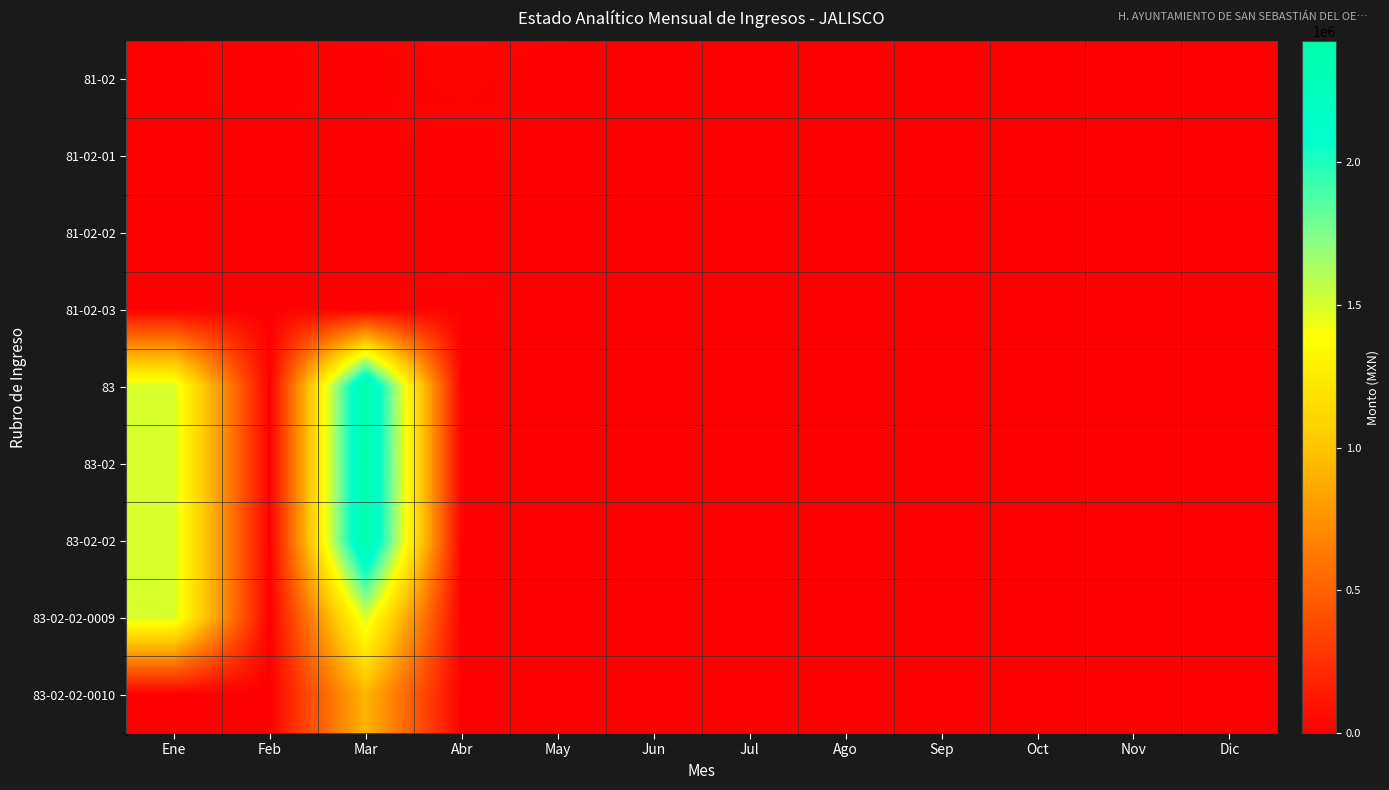

Reading left to right, extract all data points from this chart.

81-02: Ene=8874.4	Feb=13321.2	Mar=14601.6	Abr=29683.6	May=9786.0	Jun=0.0	Jul=0.0	Ago=0.0	Sep=0.0	Oct=0.0	Nov=0.0	Dic=0.0
81-02-01: Ene=8354.4	Feb=5931.2	Mar=4121.6	Abr=10869.6	May=9786.0	Jun=0.0	Jul=0.0	Ago=0.0	Sep=0.0	Oct=0.0	Nov=0.0	Dic=0.0
81-02-02: Ene=0.0	Feb=0.0	Mar=0.0	Abr=0.0	May=0.0	Jun=0.0	Jul=0.0	Ago=0.0	Sep=0.0	Oct=0.0	Nov=0.0	Dic=0.0
81-02-03: Ene=520.0	Feb=7390.0	Mar=10480.0	Abr=18814.0	May=0.0	Jun=0.0	Jul=0.0	Ago=0.0	Sep=0.0	Oct=0.0	Nov=0.0	Dic=0.0
83: Ene=1500000.0	Feb=0.0	Mar=2424590.9	Abr=0.0	May=0.0	Jun=0.0	Jul=0.0	Ago=0.0	Sep=0.0	Oct=0.0	Nov=0.0	Dic=0.0
83-02: Ene=1500000.0	Feb=0.0	Mar=2424590.9	Abr=0.0	May=0.0	Jun=0.0	Jul=0.0	Ago=0.0	Sep=0.0	Oct=0.0	Nov=0.0	Dic=0.0
83-02-02: Ene=1500000.0	Feb=0.0	Mar=2424590.9	Abr=0.0	May=0.0	Jun=0.0	Jul=0.0	Ago=0.0	Sep=0.0	Oct=0.0	Nov=0.0	Dic=0.0
83-02-02-0009: Ene=1500000.0	Feb=0.0	Mar=1499999.9	Abr=0.0	May=0.0	Jun=0.0	Jul=0.0	Ago=0.0	Sep=0.0	Oct=0.0	Nov=0.0	Dic=0.0
83-02-02-0010: Ene=0.0	Feb=0.0	Mar=924591.0	Abr=0.0	May=0.0	Jun=0.0	Jul=0.0	Ago=0.0	Sep=0.0	Oct=0.0	Nov=0.0	Dic=0.0